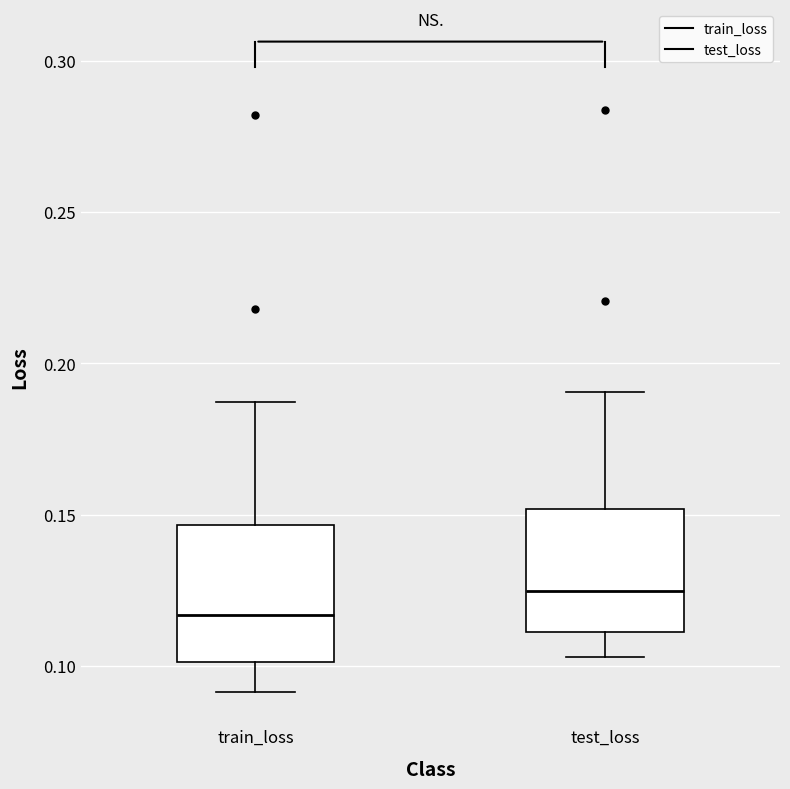

Reading left to right, transcribe this box plot: for each box, give where its median line is, the range the box spans, and where its two whiskers end, as read against the y-axis. The values are not printed on the chart, so give them approximately, as read against the axis.

train_loss: median 0.115, box 0.100 to 0.145, whiskers 0.090 to 0.185
test_loss: median 0.125, box 0.110 to 0.150, whiskers 0.105 to 0.190